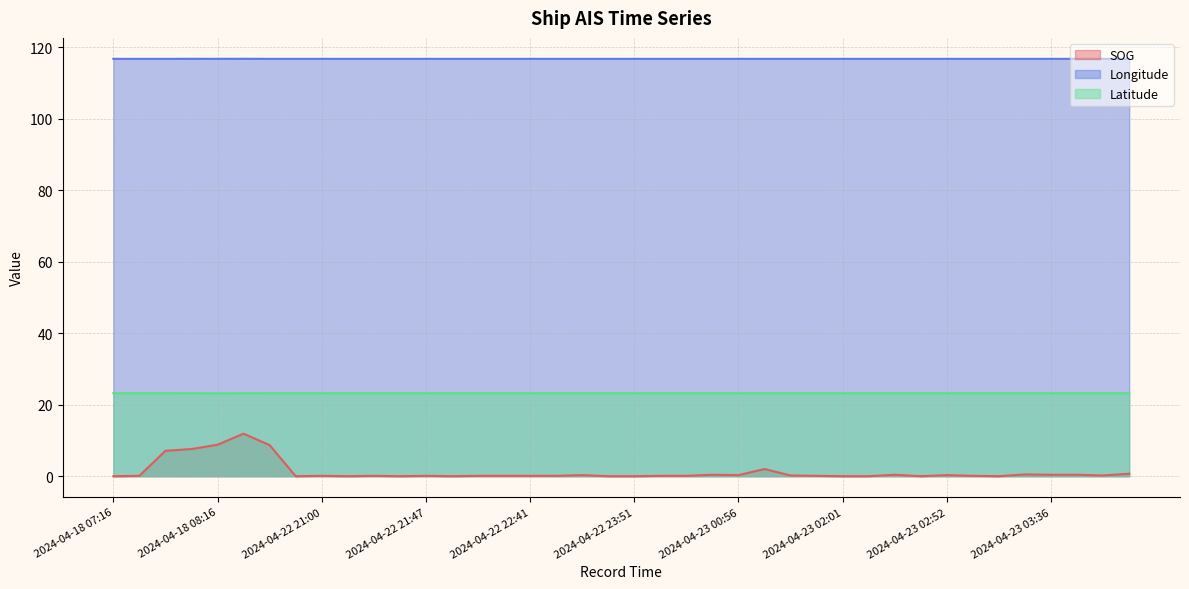

List the labels in order of SOG value, largest first.

2024-04-22 20:14, 2024-04-18 08:16, 2024-04-22 20:36, 2024-04-18 08:06, 2024-04-18 07:43, 2024-04-23 01:21, 2024-04-23 04:16, 2024-04-23 03:25, 2024-04-23 00:46, 2024-04-23 02:26, 2024-04-23 03:36, 2024-04-23 03:46, 2024-04-22 23:07, 2024-04-23 00:56, 2024-04-23 02:52, 2024-04-23 01:36, 2024-04-23 04:02, 2024-04-18 07:28, 2024-04-22 21:00, 2024-04-22 21:26, 2024-04-22 21:47, 2024-04-22 22:20, 2024-04-22 22:31, 2024-04-22 22:41, 2024-04-22 22:56, 2024-04-23 00:01, 2024-04-23 00:16, 2024-04-23 01:46, 2024-04-23 03:02, 2024-04-18 07:16, 2024-04-22 20:48, 2024-04-22 21:13, 2024-04-22 21:36, 2024-04-22 22:10, 2024-04-22 23:21, 2024-04-22 23:51, 2024-04-23 02:01, 2024-04-23 02:16, 2024-04-23 02:41, 2024-04-23 03:15